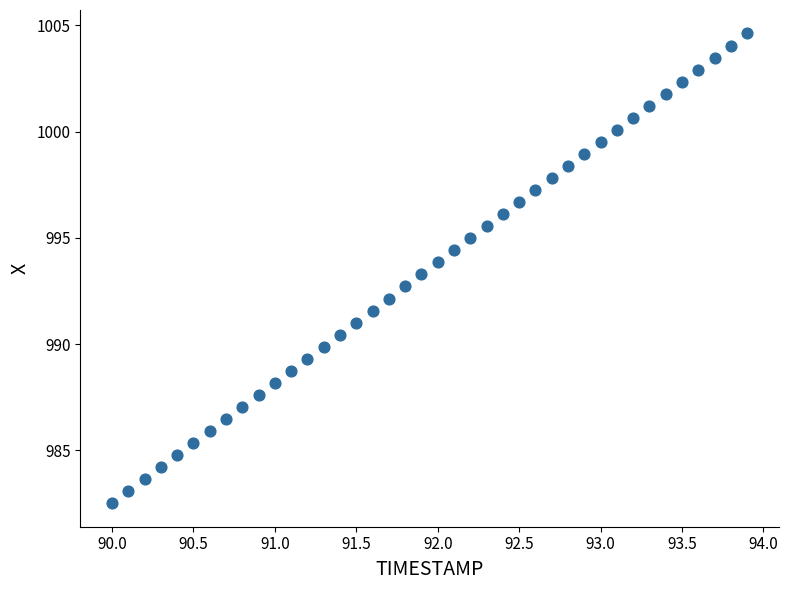

What is the range of Y values (max minus min)?

22.1